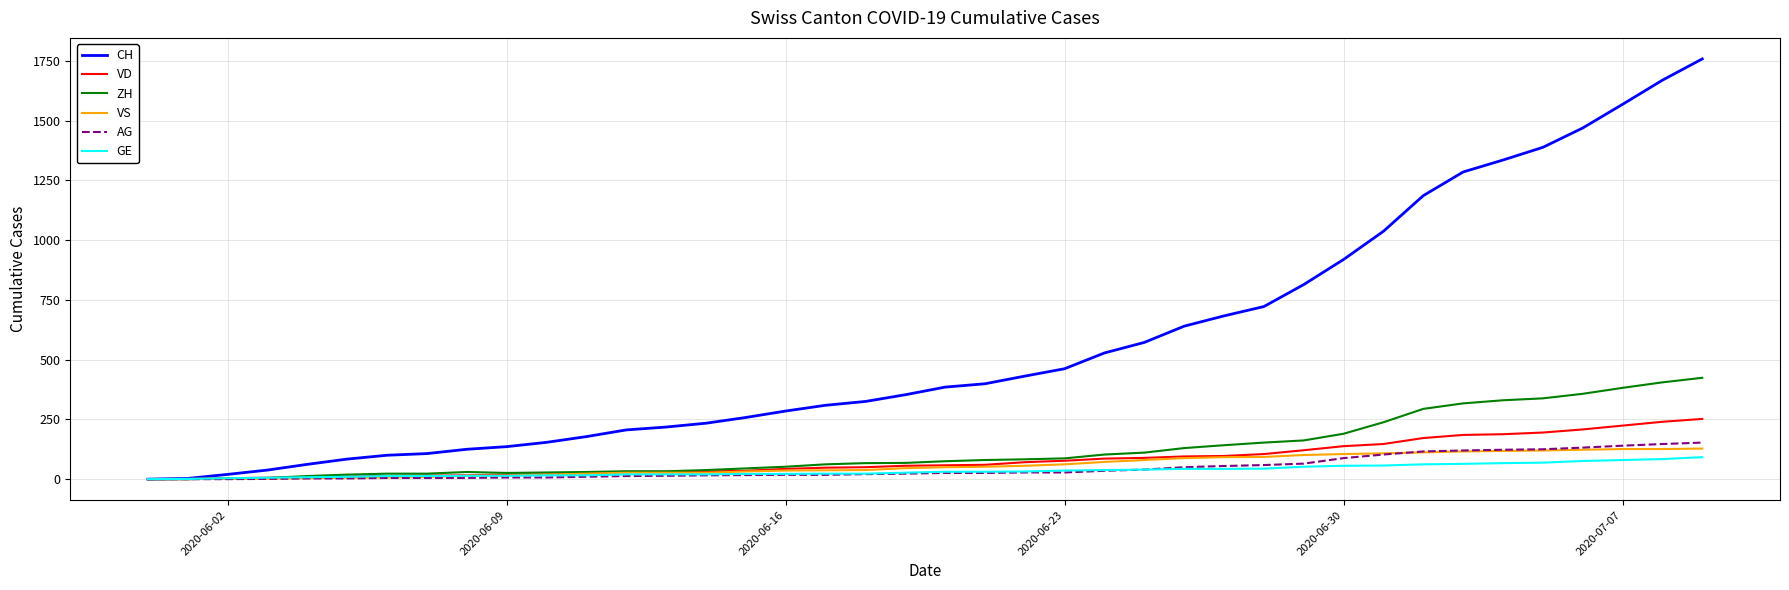

Which series has the largest total across all categories?

CH